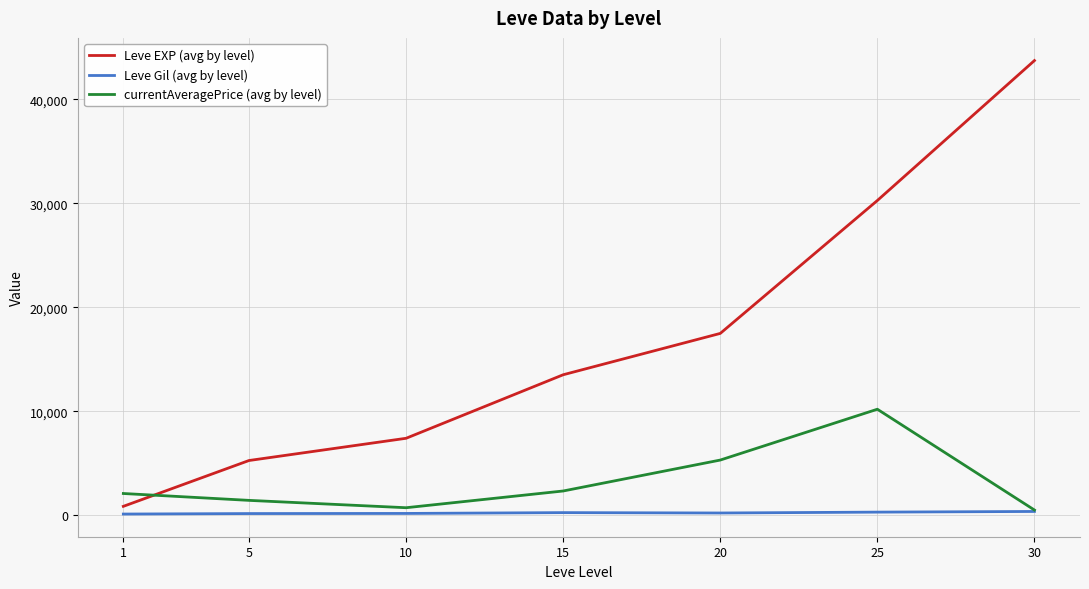

What is the minimum value for Leve EXP (avg by level)?

853.3